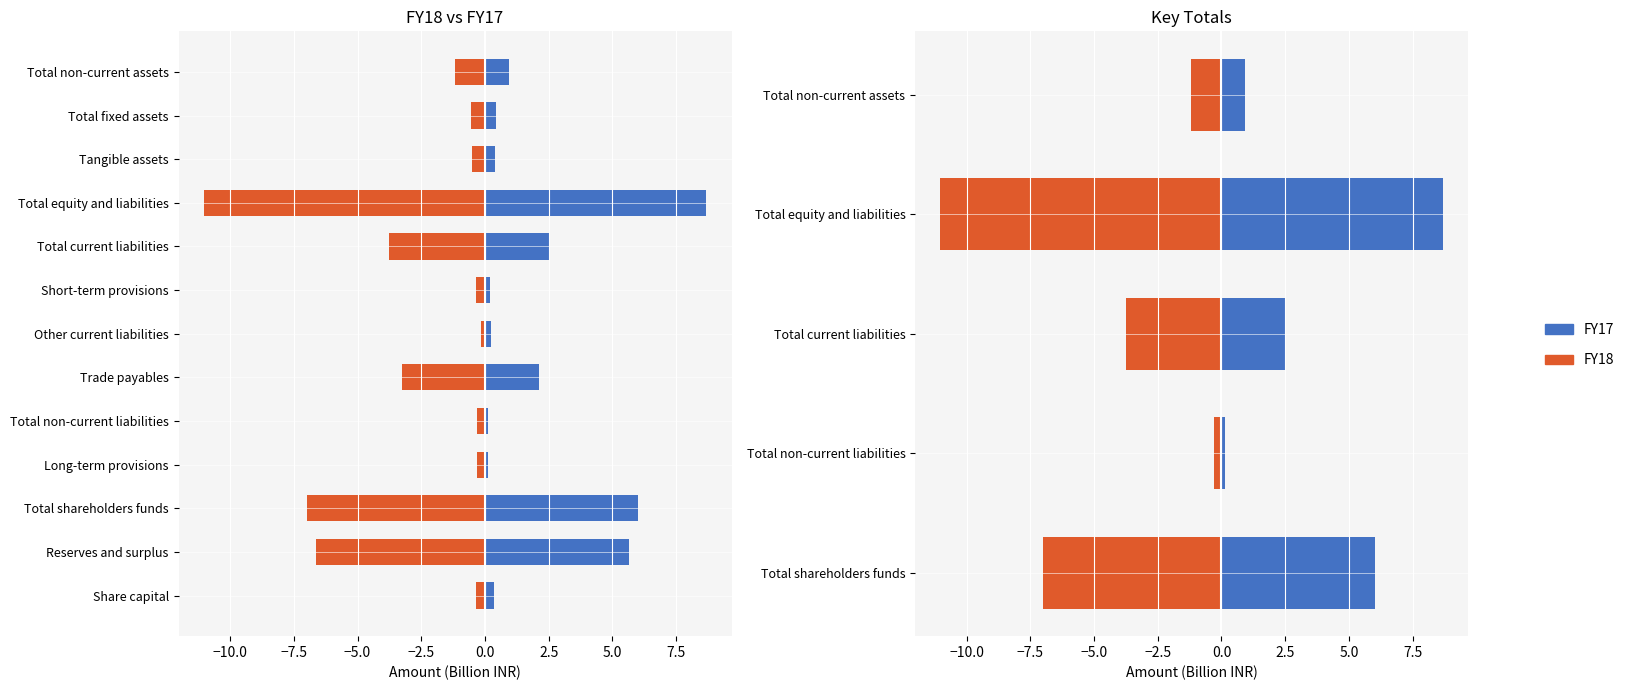

How many groups of bars are there?

5